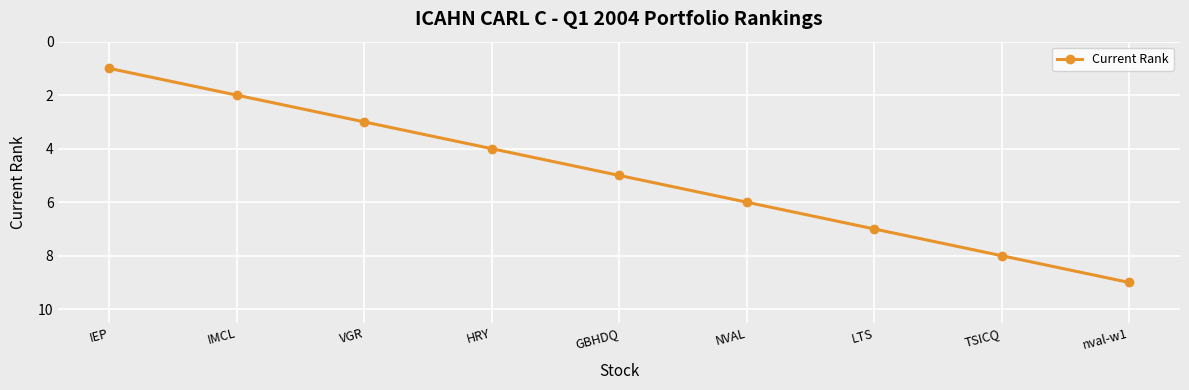

How many lines are shown in the chart?

1